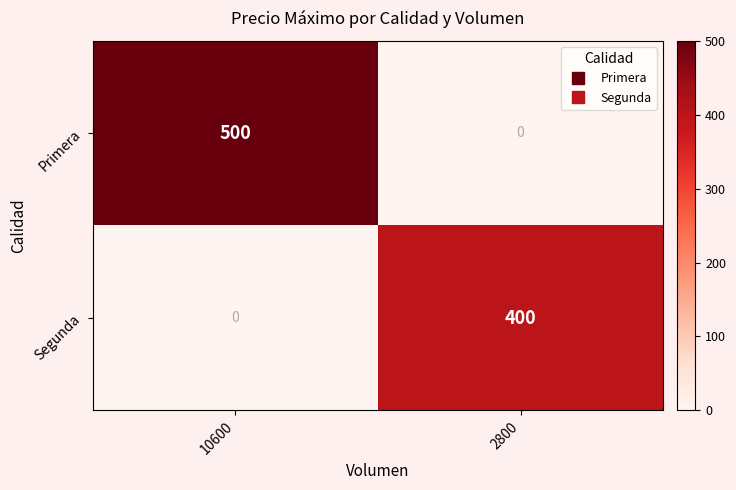

Between 10600 and 2800, which series saw the biggest shift?

Primera